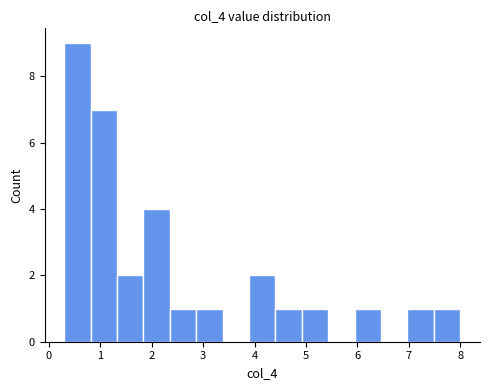

Reading left to right, transcribe this chart: for each bar, give the range it covers on the x-axis and its height. Neither the bar edges nor the heights are printed on the chart, so give them approximately, as read against the axes.

0.3 to 0.8: 9
0.8 to 1.3: 7
1.3 to 1.8: 2
1.8 to 2.4: 4
2.4 to 2.9: 1
2.9 to 3.4: 1
3.4 to 3.9: 0
3.9 to 4.4: 2
4.4 to 4.9: 1
4.9 to 5.4: 1
5.4 to 5.9: 0
5.9 to 6.5: 1
6.5 to 7.0: 0
7.0 to 7.5: 1
7.5 to 8.0: 1